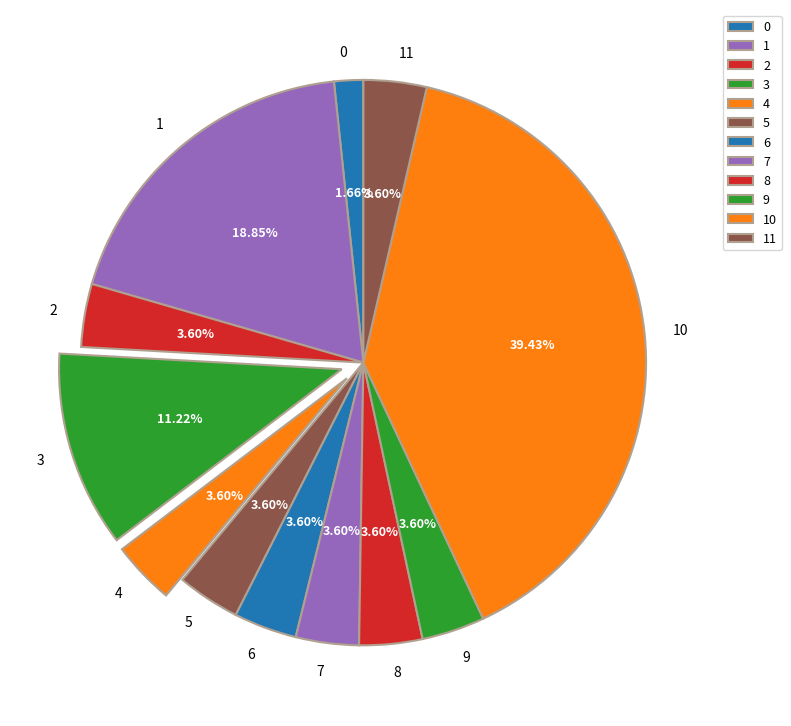

Does 7 represent more than half of the total?

No